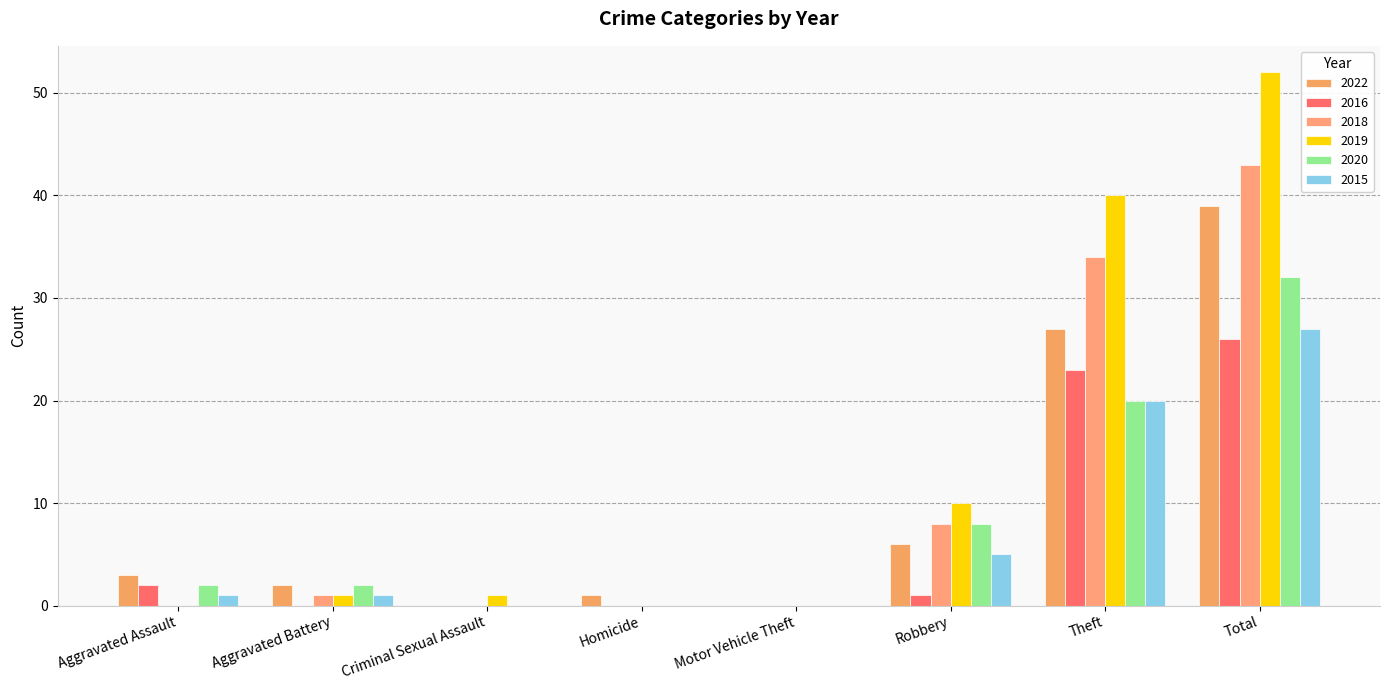

What is the sum of all 2022 values?

78